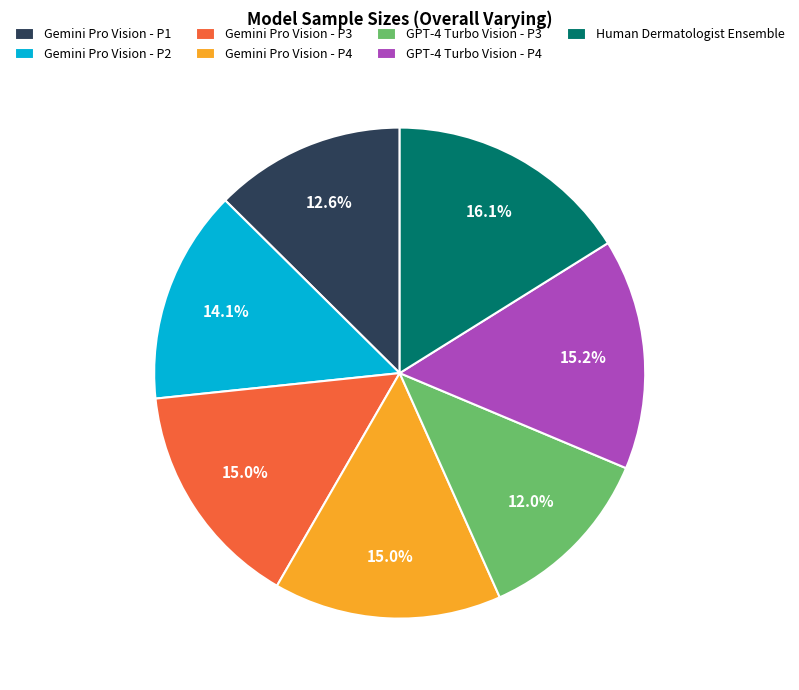

How many slices are in this pie chart?

7